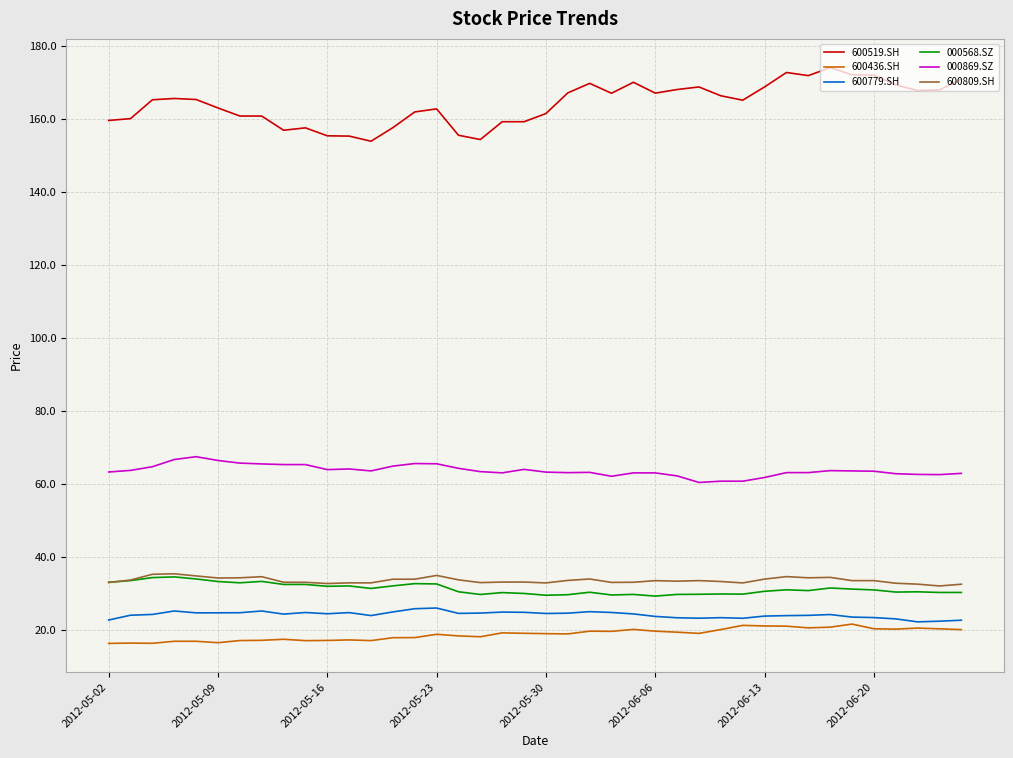

What is the maximum value for 600779.SH?

26.0